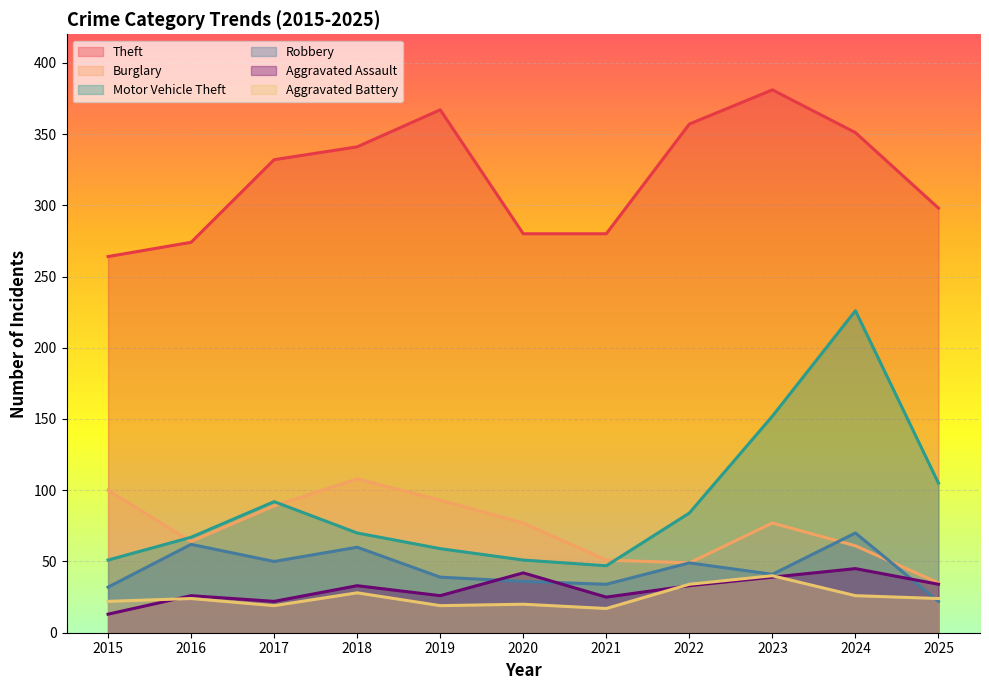

True or false: Burglary and Theft intersect in this chart.

False